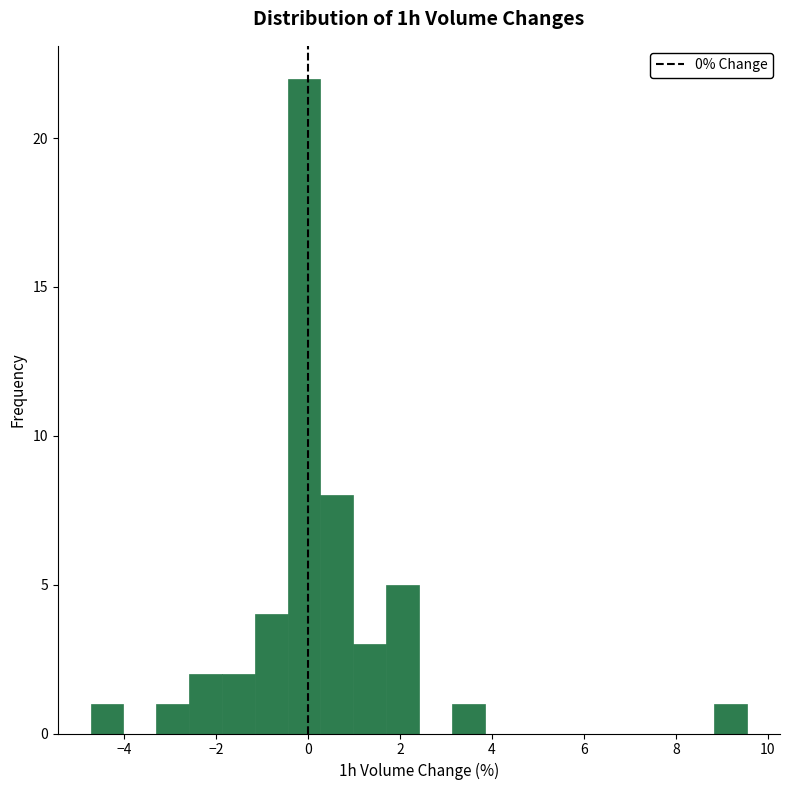

Read against the x-axis, roughly where is the centre of the tallest bar?

0.0